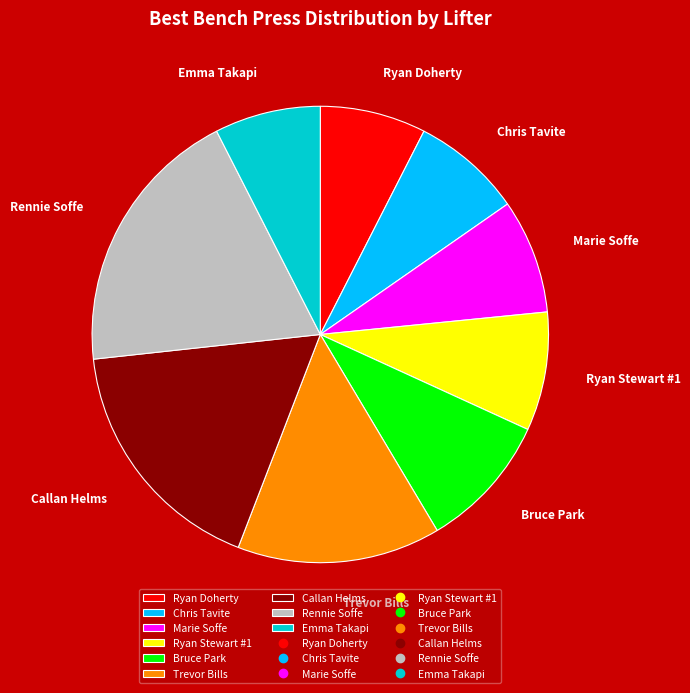

How many segments does this pie chart have?

9